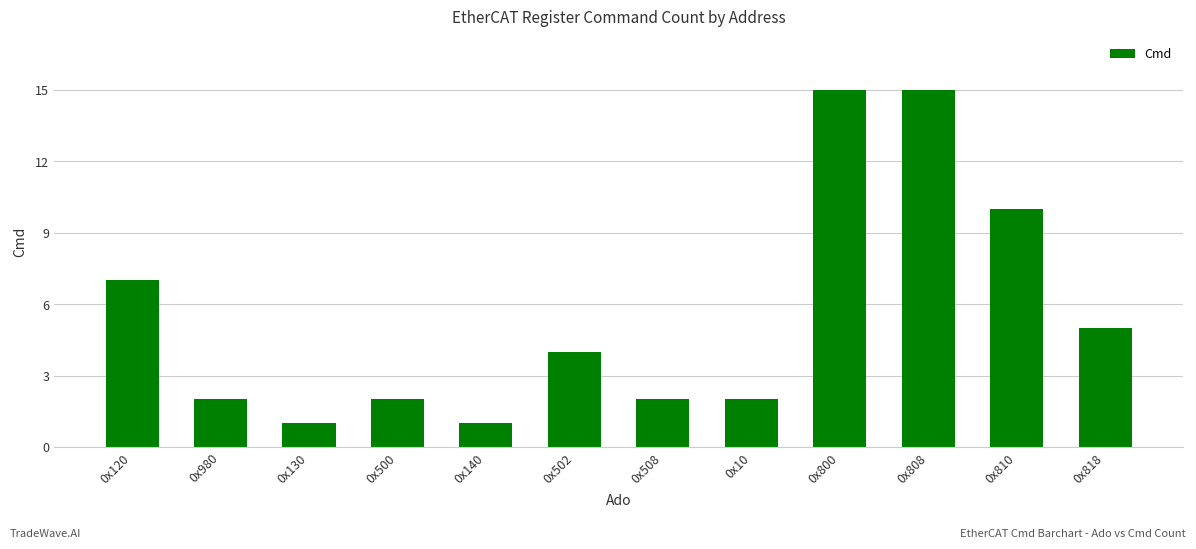

Approximately how many times larger is the value at 0x808 compared to 0x508?

7.5